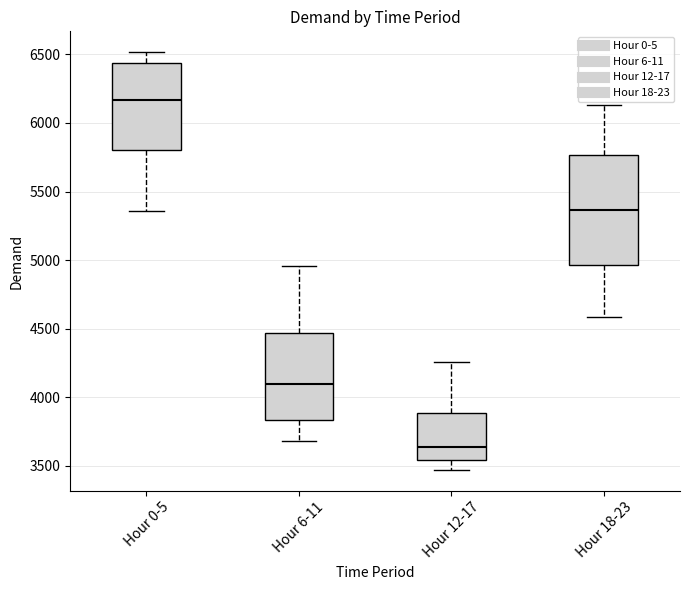

Which box is the tallest, from its lower edge to its upper edge?

Hour 18-23